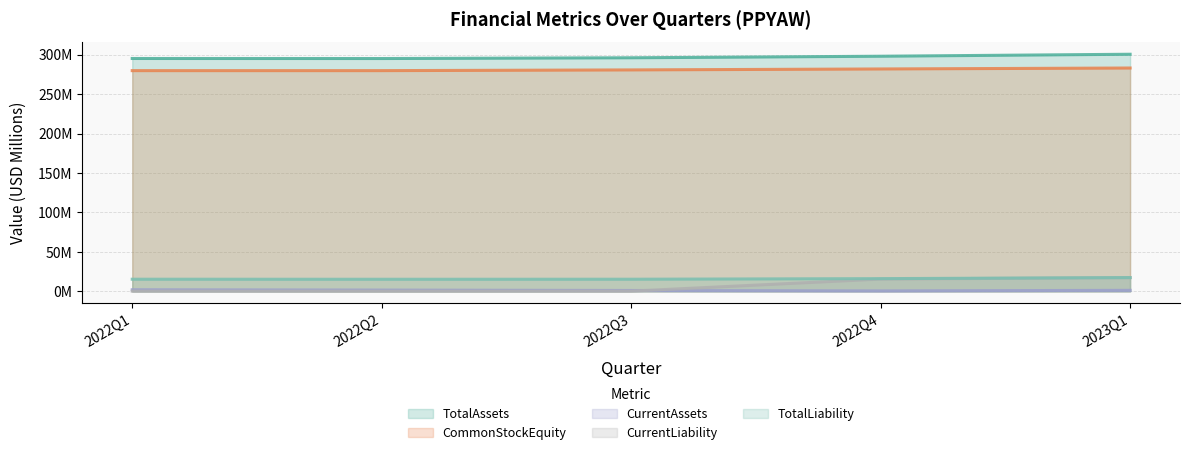

At 2022Q3, list the series in order from largest to smallest.

TotalAssets, CommonStockEquity, TotalLiability, CurrentAssets, CurrentLiability